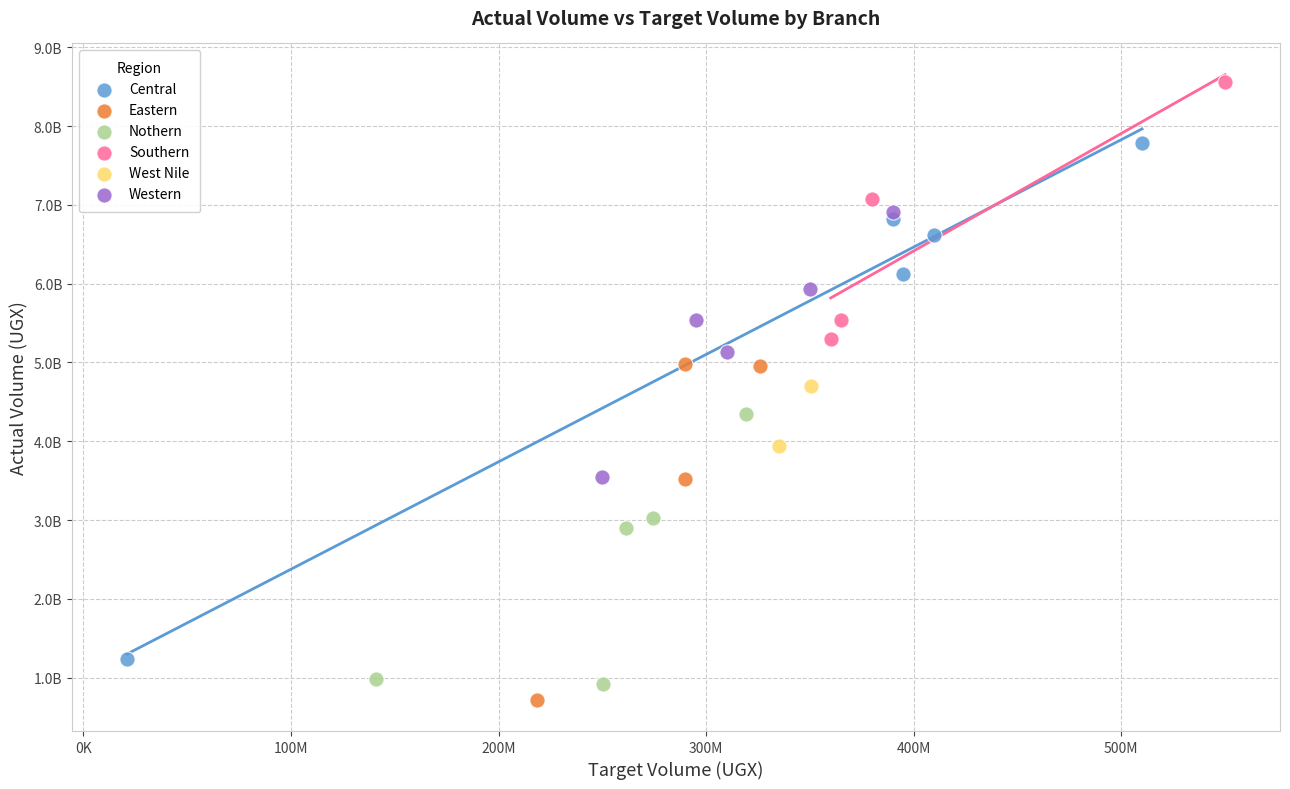

Which series reaches the minimum Y coordinate?

Eastern